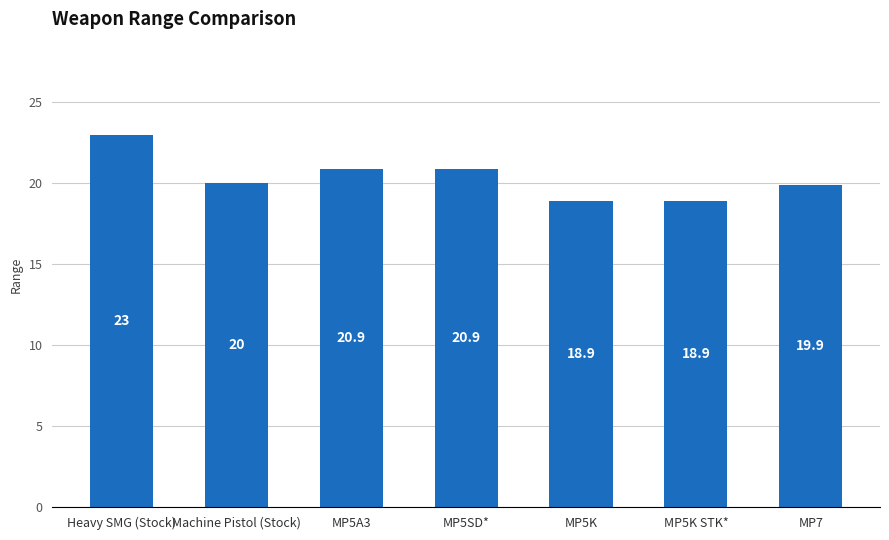

What is the average value?

20.4